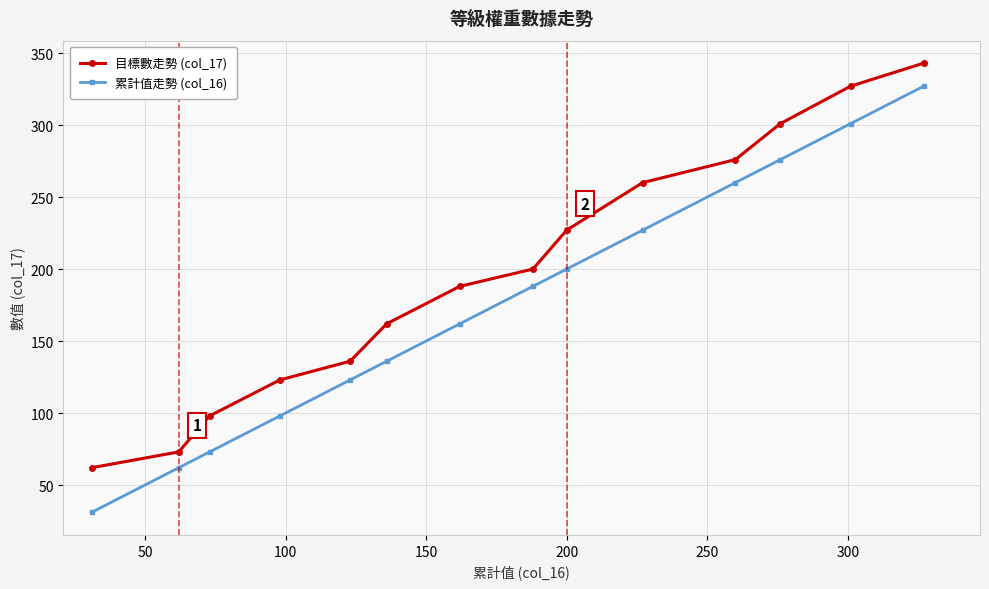

What is the smallest value displayed?

31